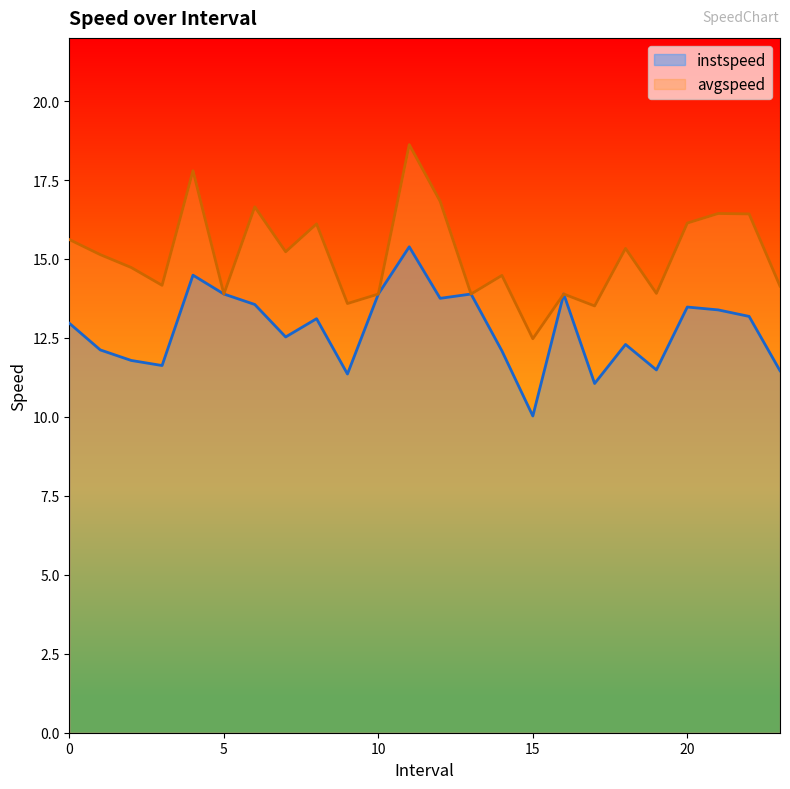

The value of instspeed at 0 is 13.0. True or false?

True